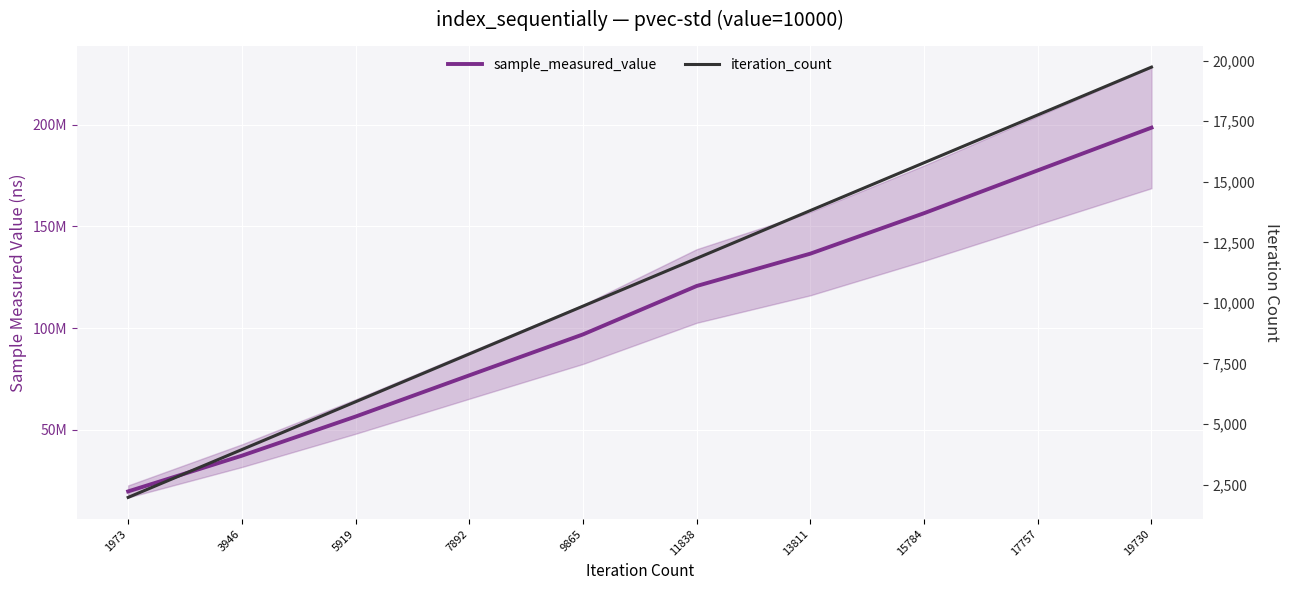

What is the difference between the maximum and minimum values in the iteration_count series?

17757